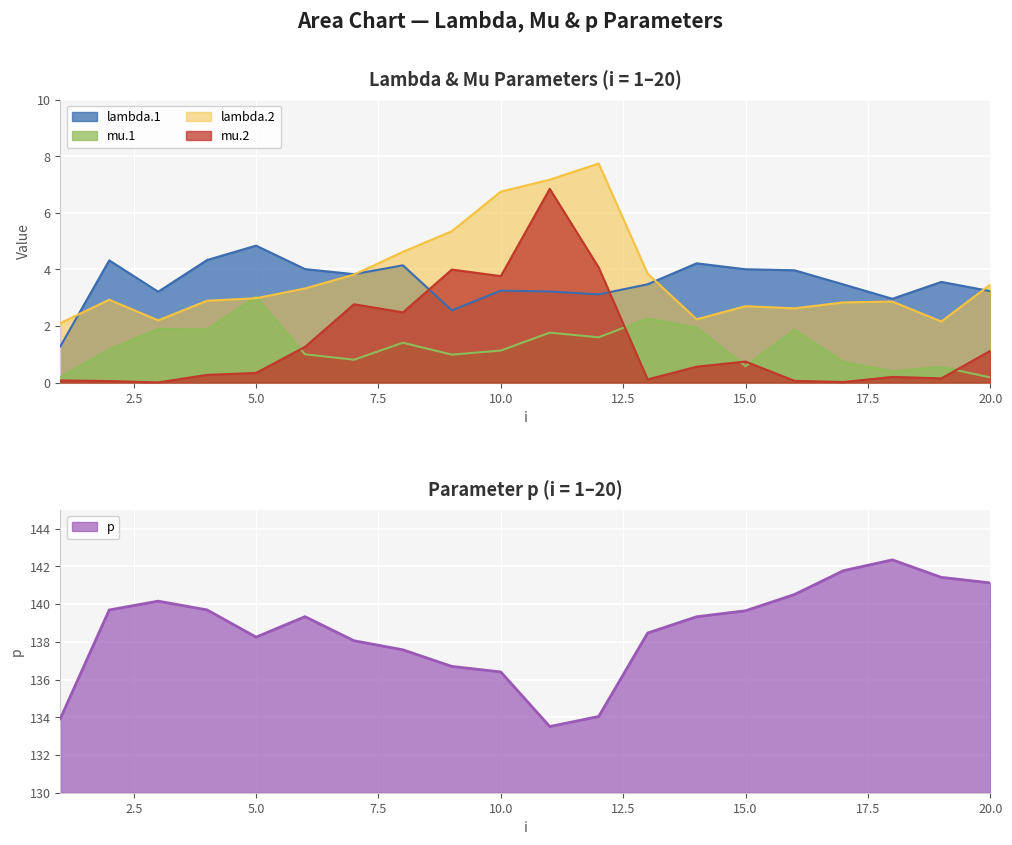

What is the sum of the mu.1 values at 2 and 12?

2.8